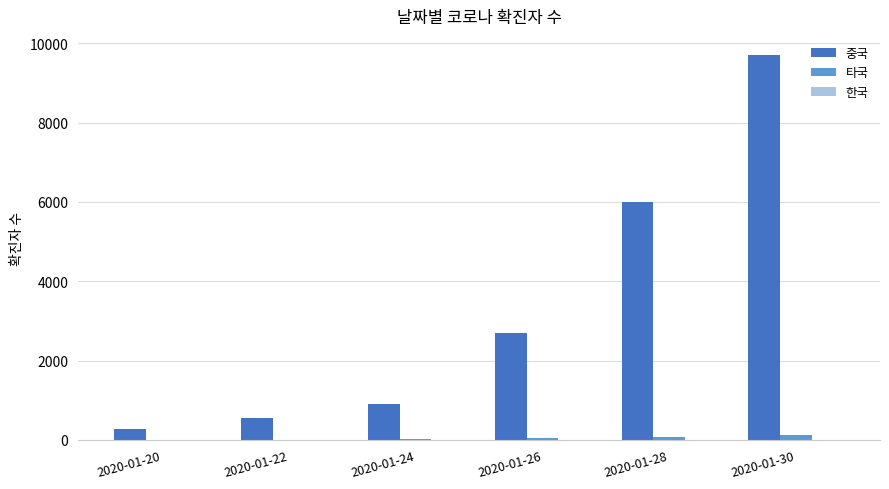

Which label corresponds to the largest value in the chart?

2020-01-30